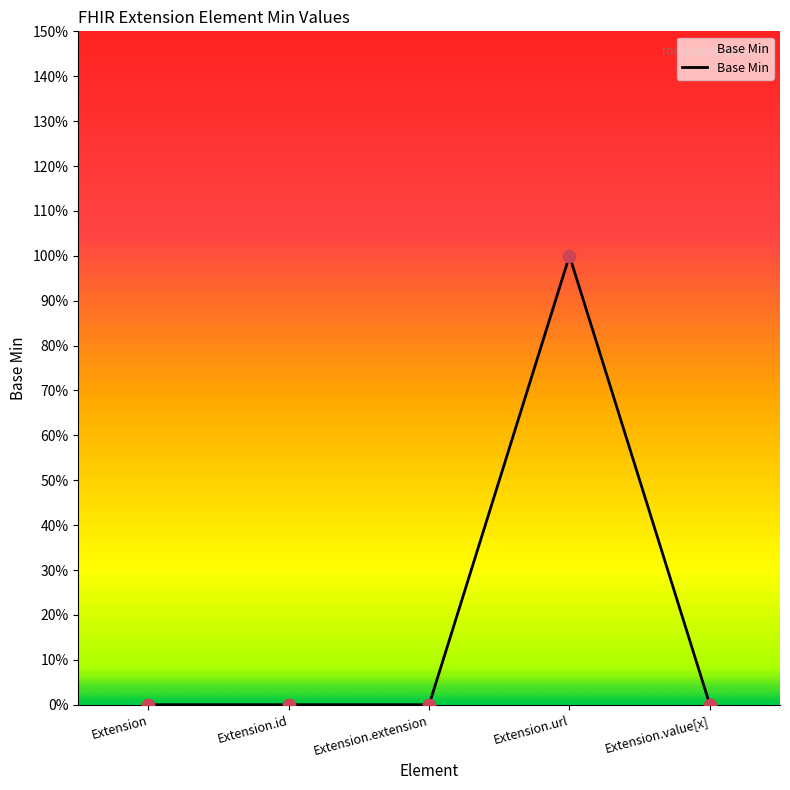

What is the change in value from Extension.url to Extension.value[x]?

-1